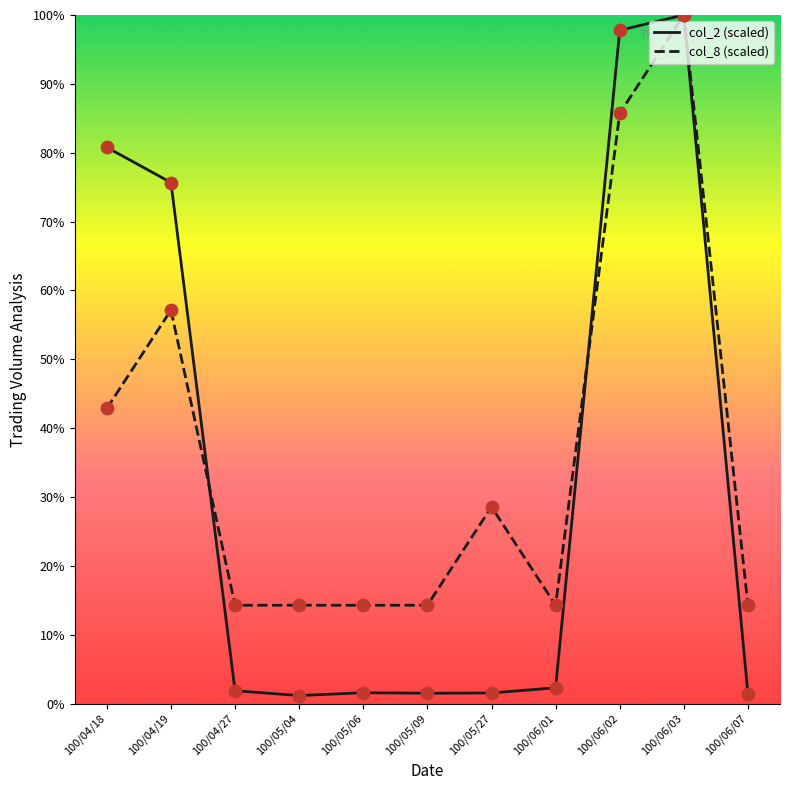

Which series contains the lowest Y value?

col_2